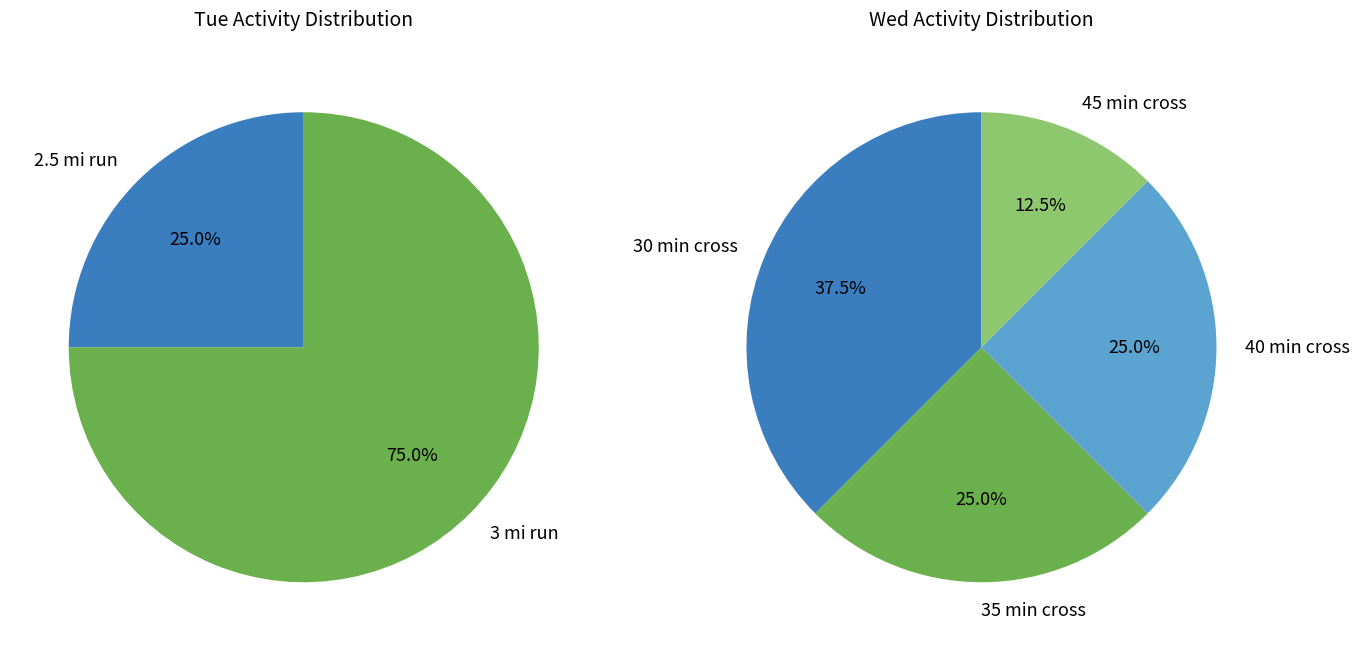

Is 2.5 mi run the majority of the pie?

No